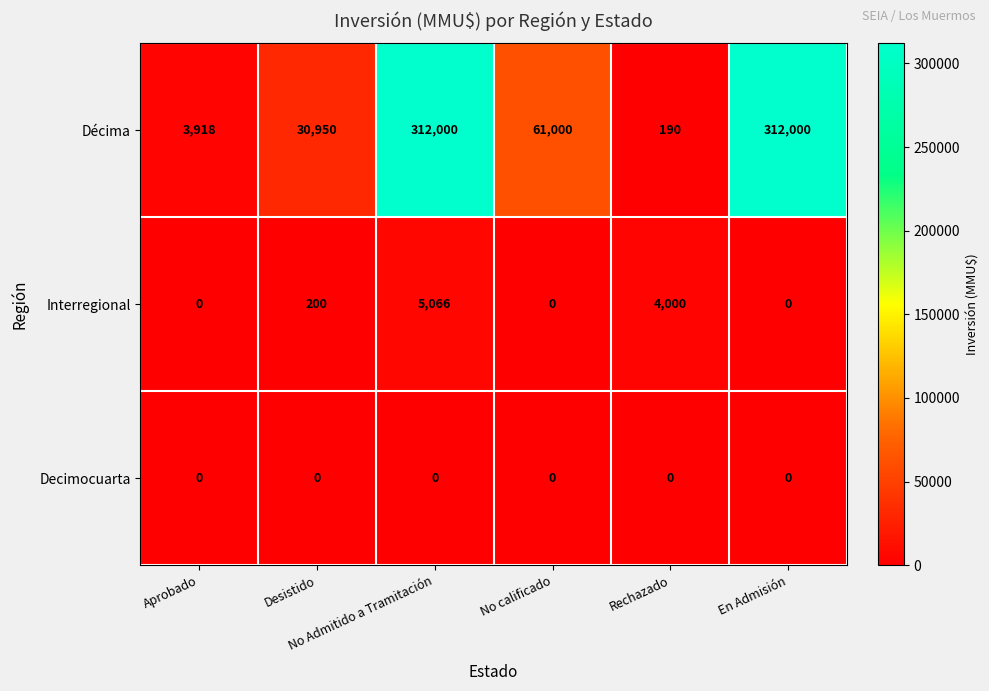

What is the difference between the maximum and minimum values in the Décima series?

311810